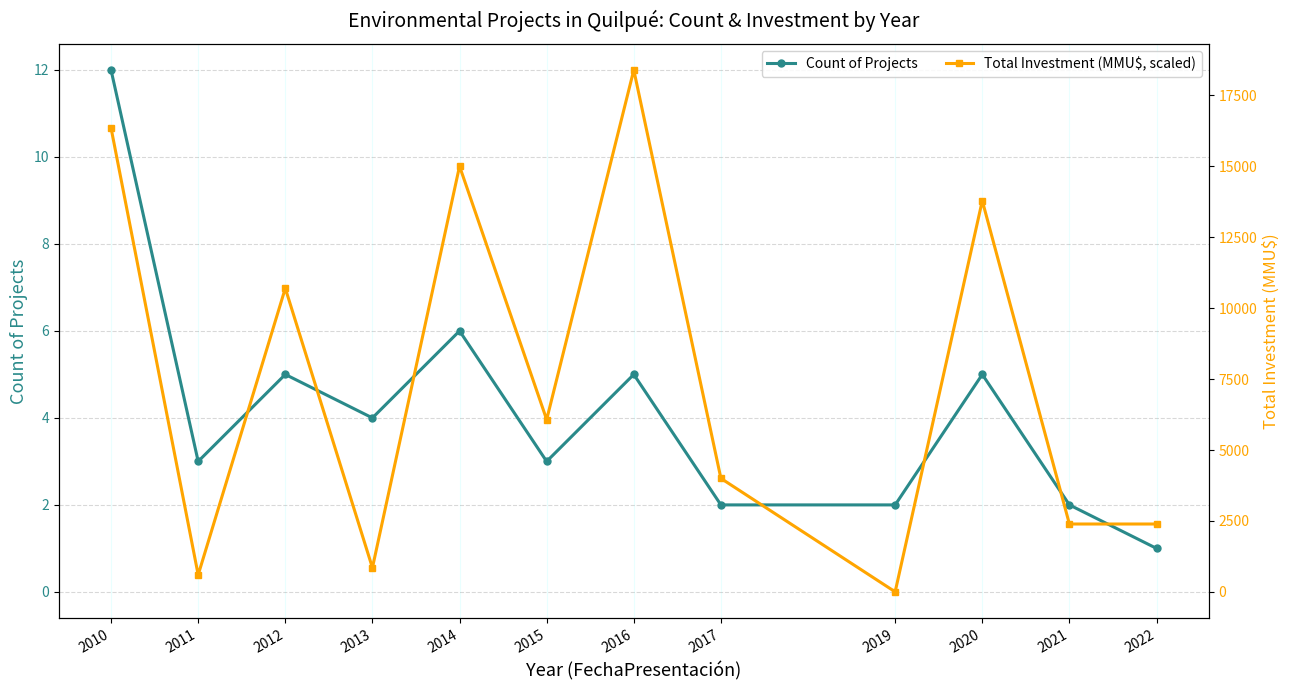

Rank the series by their maximum value, from highest to lowest.

Count of Projects, Total Investment (MMU$, scaled)